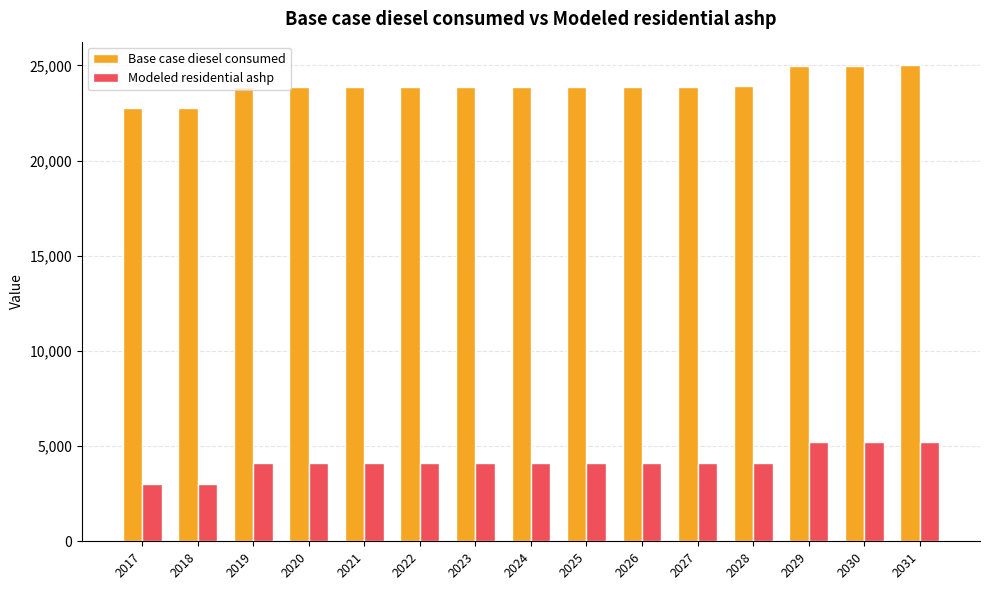

How many data points in Modeled residential ashp are above 4109?

8